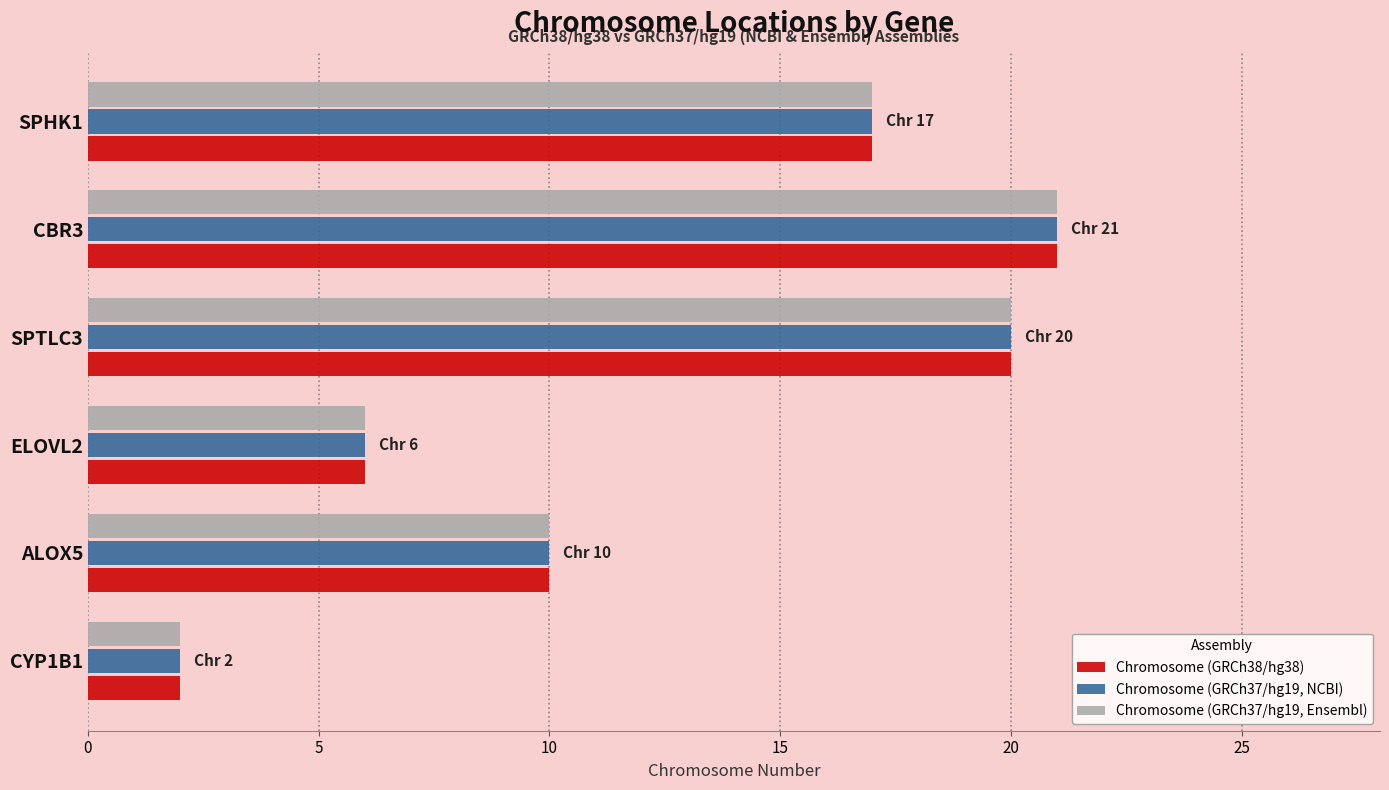

List the labels in order of Chromosome (GRCh37/hg19, NCBI) value, largest first.

CBR3, SPTLC3, SPHK1, ALOX5, ELOVL2, CYP1B1